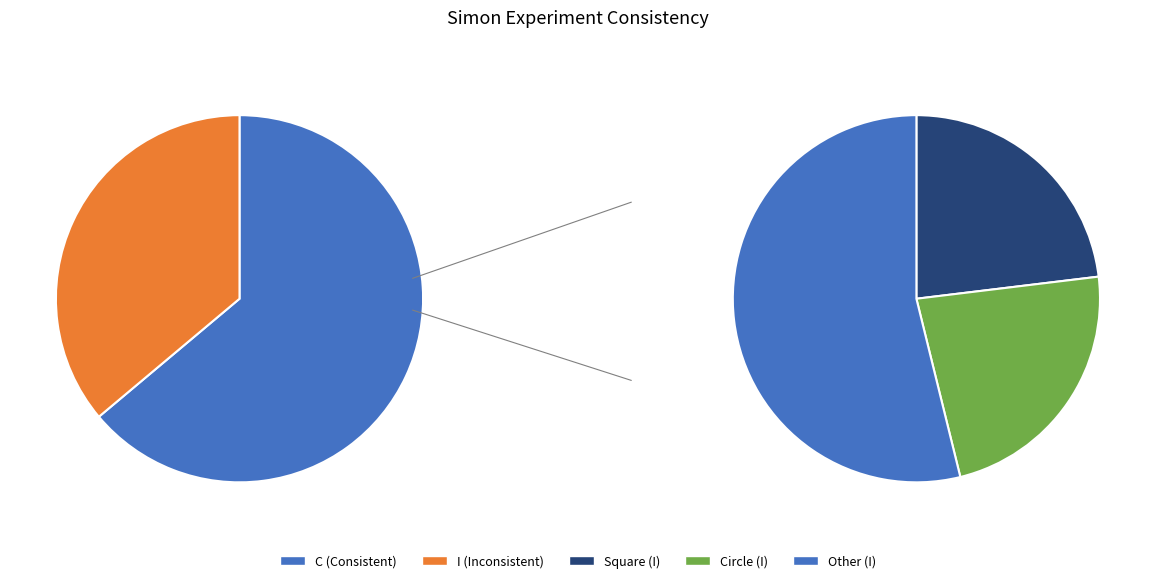

What percentage is the I slice, to the nearest percent?

36%